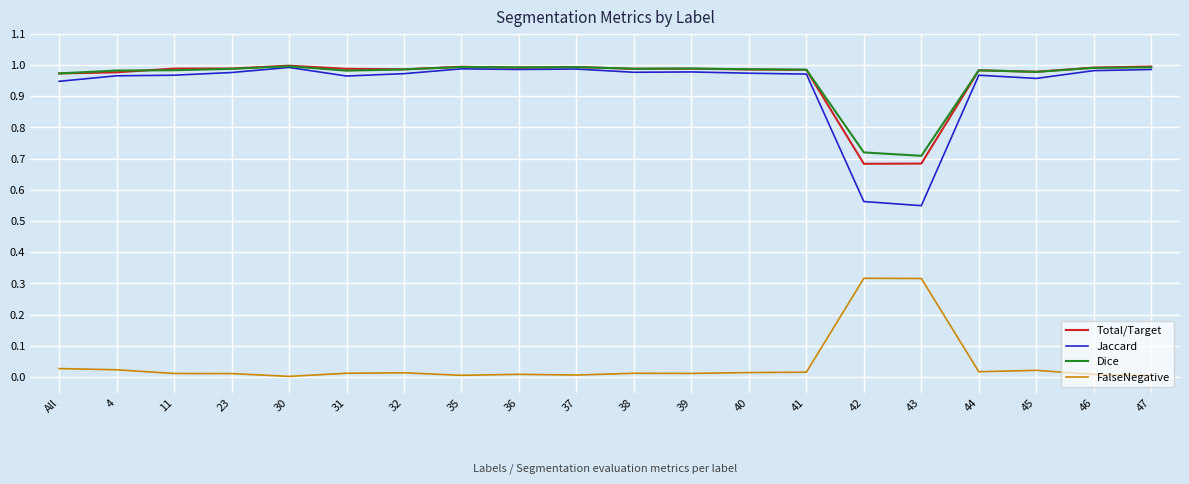

Does the chart display data point markers on the line(s)?

No